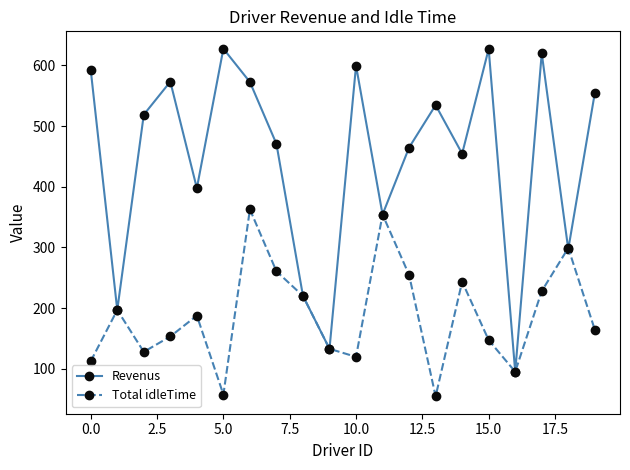

What is the lowest value of the Revenus series?

95.0